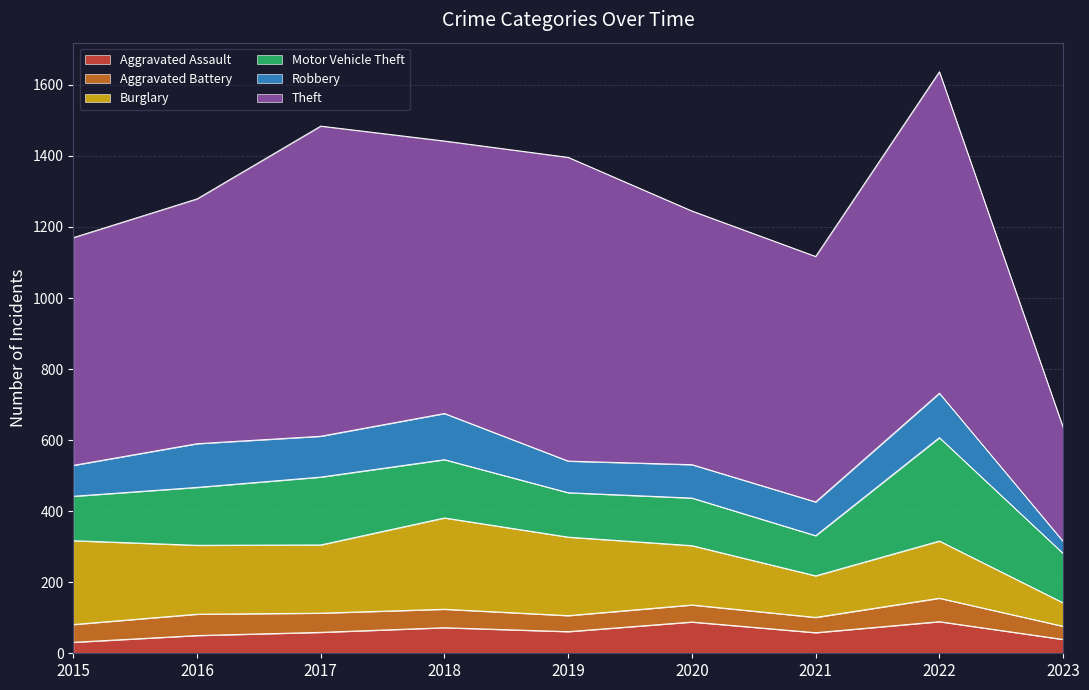

Reading left to right, list all the values displayed in this chart.

Aggravated Assault: 31	50	59	72	61	88	58	89	39
Aggravated Battery: 50	60	54	52	45	48	43	66	37
Burglary: 236	194	192	257	221	167	117	161	66
Motor Vehicle Theft: 125	163	191	164	125	134	113	291	139
Robbery: 87	123	115	130	89	94	95	125	34
Theft: 641	689	873	767	855	714	691	905	321